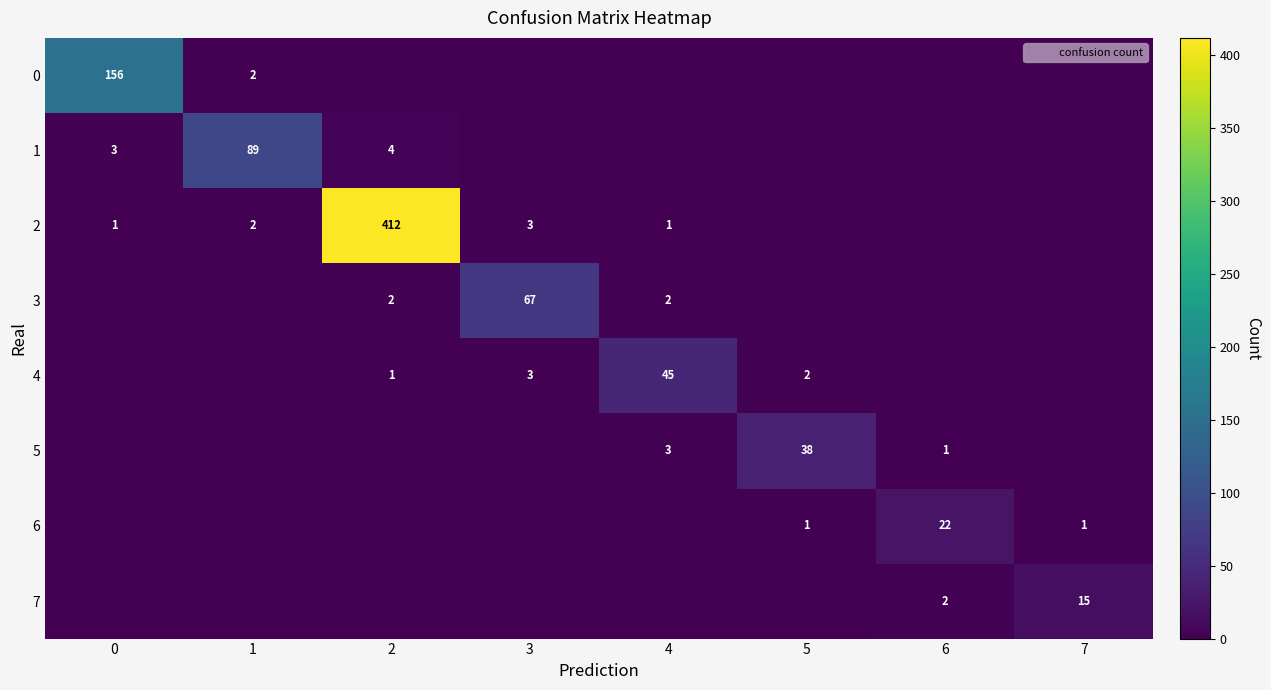

Which series has the largest total across all categories?

row_2